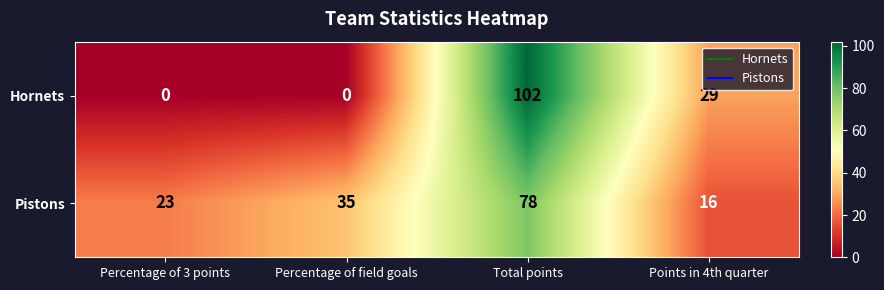

Which category has the lowest value in the Pistons series?

Points in 4th quarter